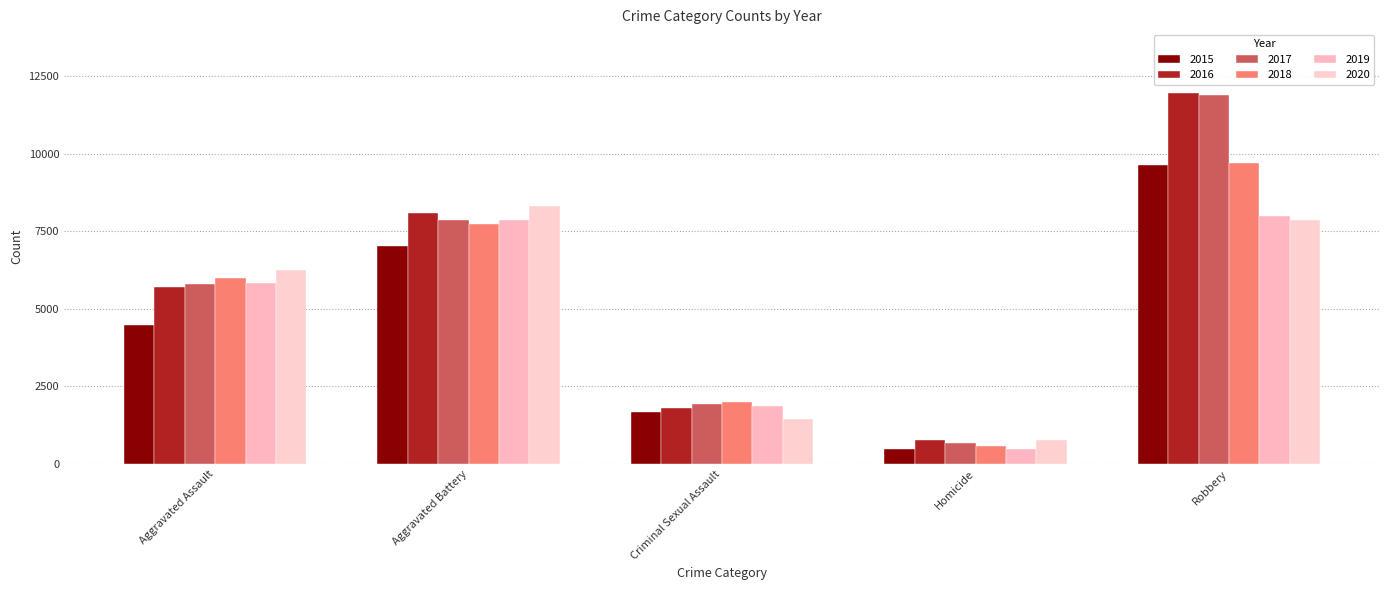

What is the label of the 2nd bar from the right?

Homicide